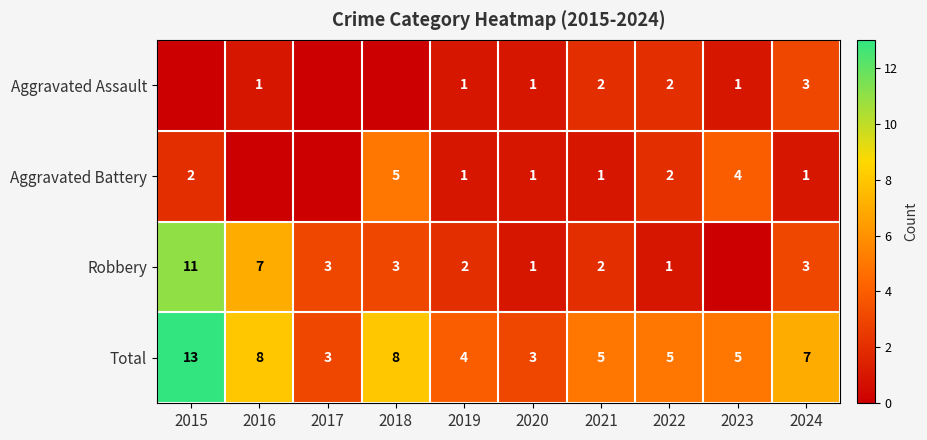

Is the value of Aggravated Assault at 2020 greater than the value of Total at 2016?

No